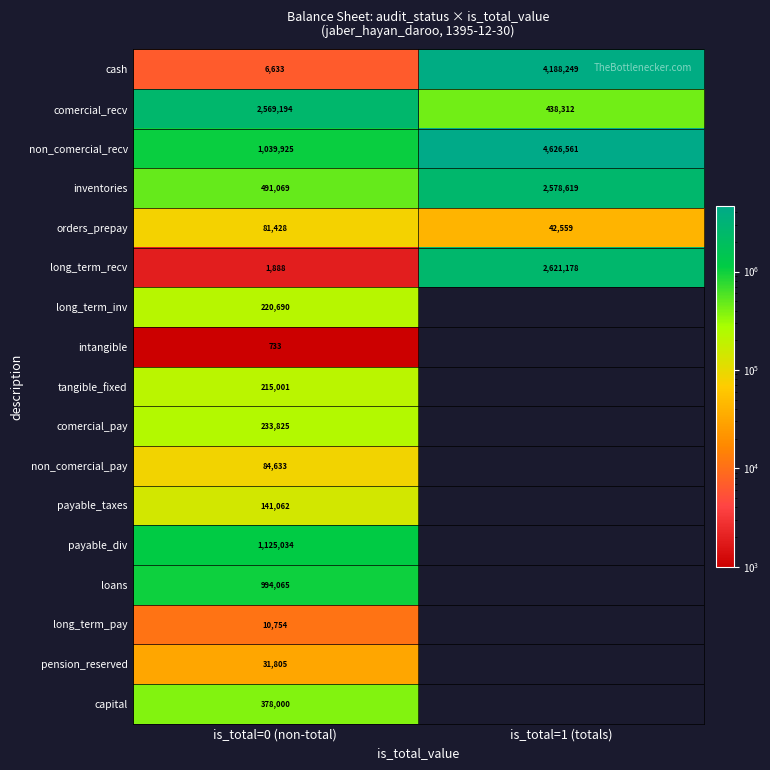

What is the maximum value for long_term_recv?

2621178